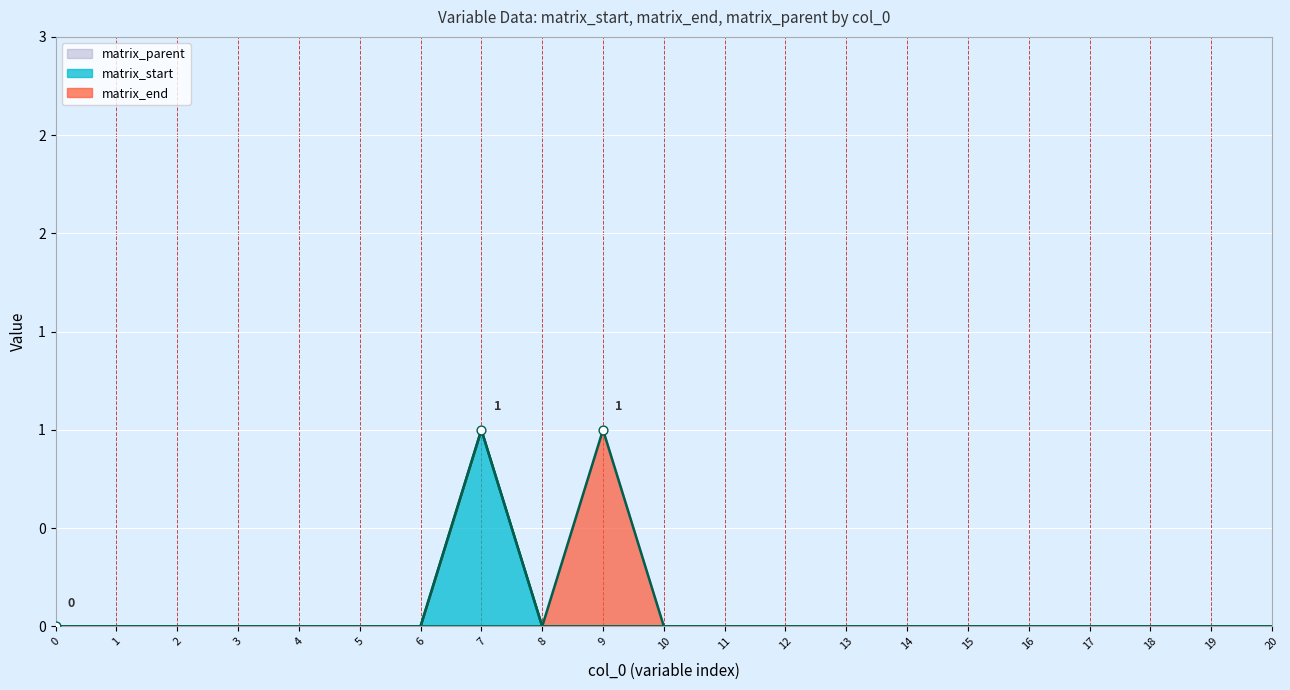

Which series has the largest Y range (max minus min)?

matrix_start